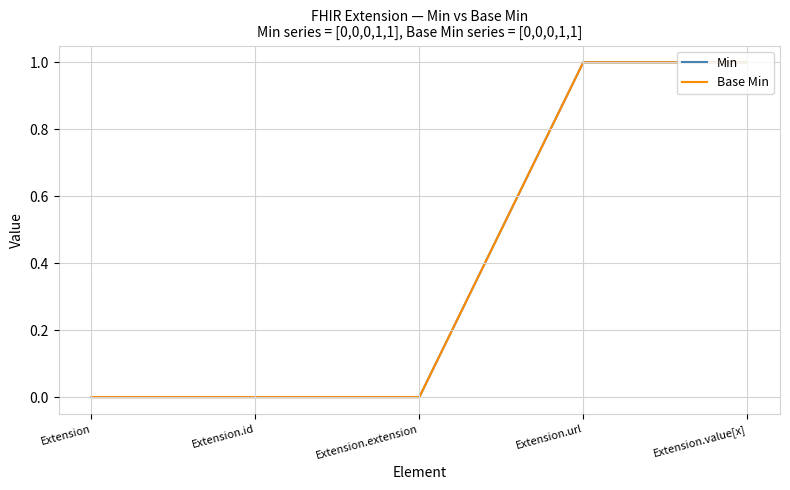

At Extension, list the series in order from smallest to largest.

Min, Base Min